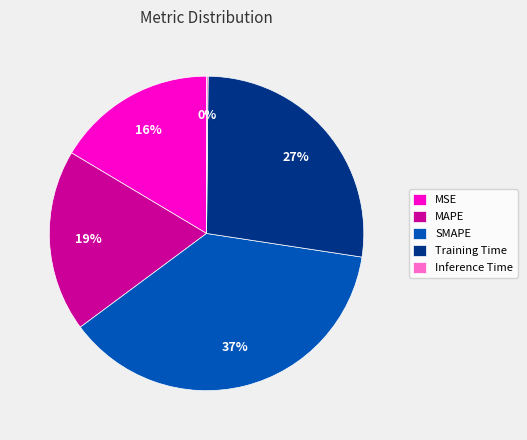

The SMAPE slice represents 25% of the pie. True or false?

False